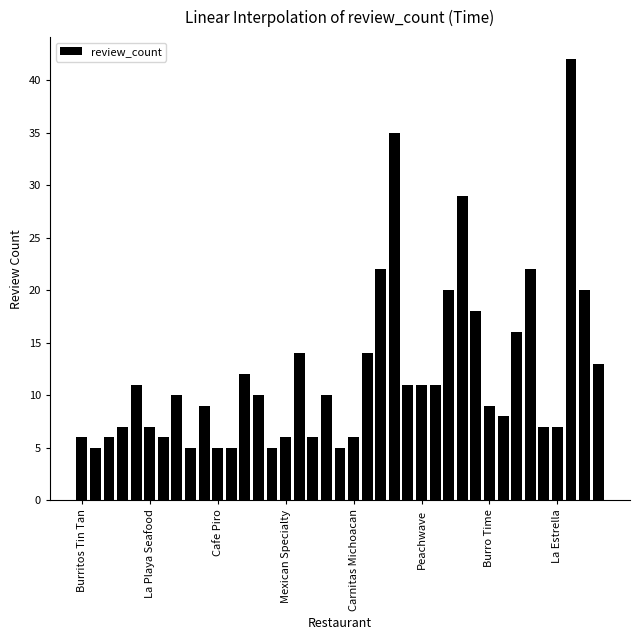

What is the sum of all values?

471